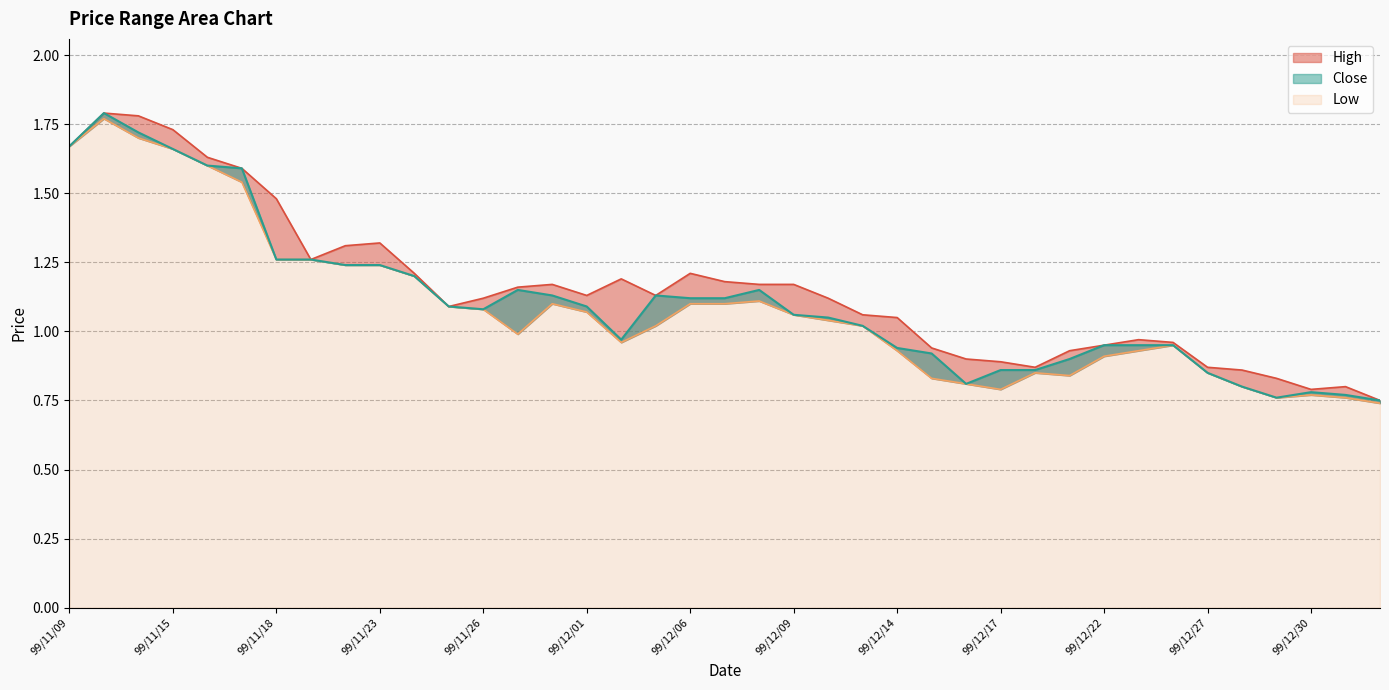

True or false: Low has a value of 1.6 at 99/11/30.

False